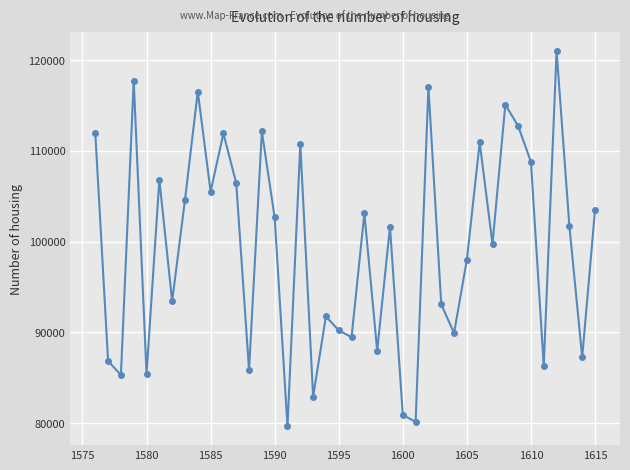

How many interior local valleys (lower than both neighbors) does the data have?

14